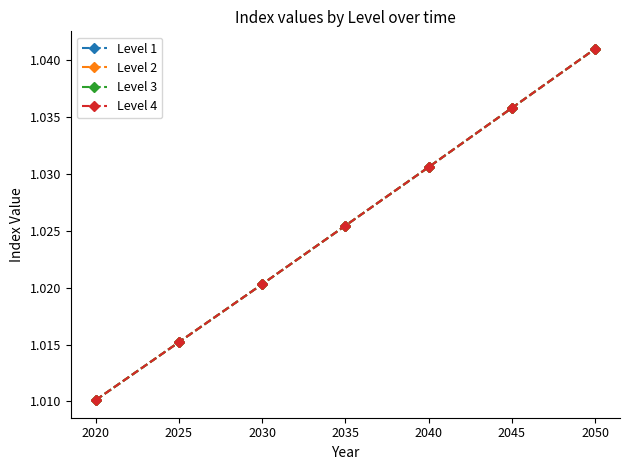

How many Level 4 values are between 1 and 2?

7